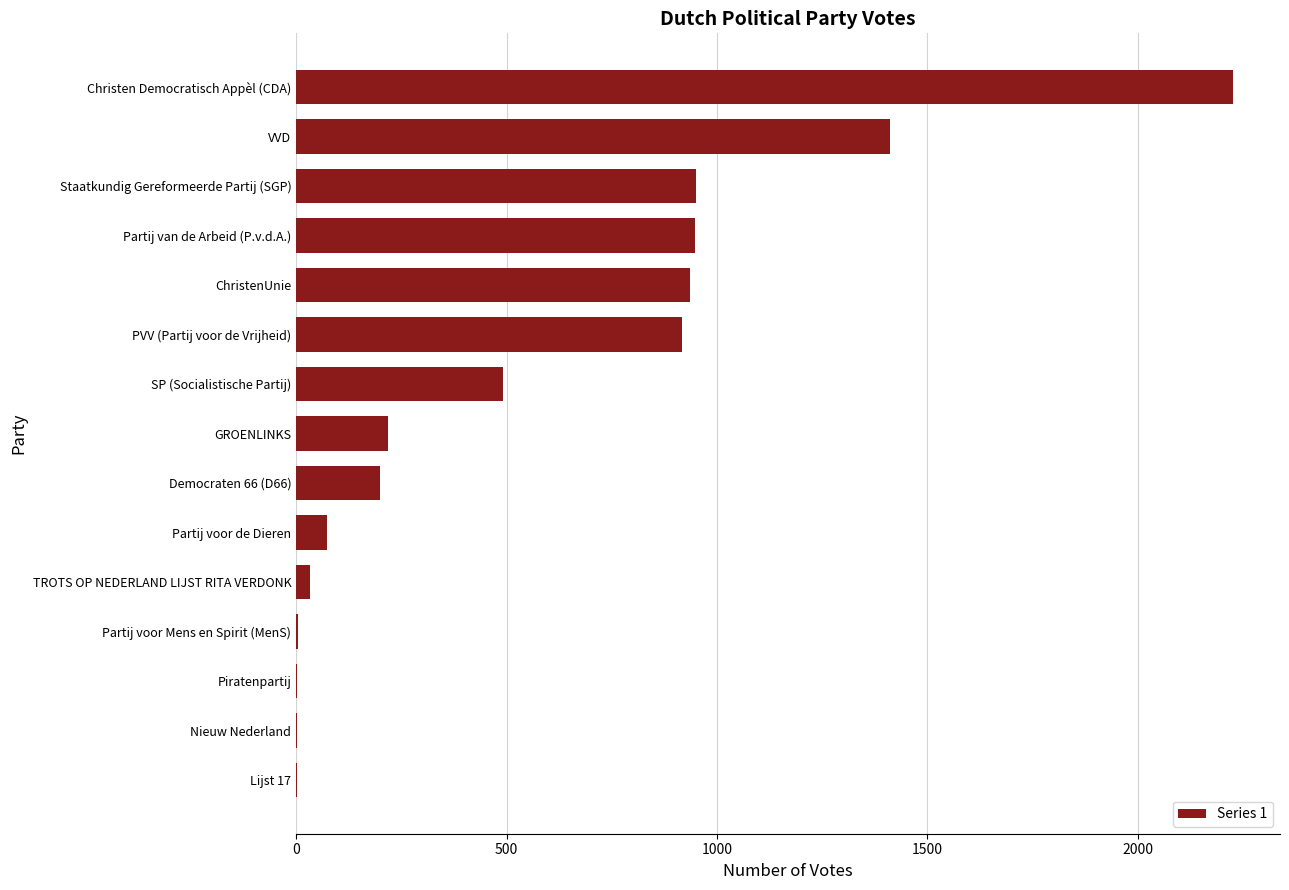

Count the number of data series in this chart.

1